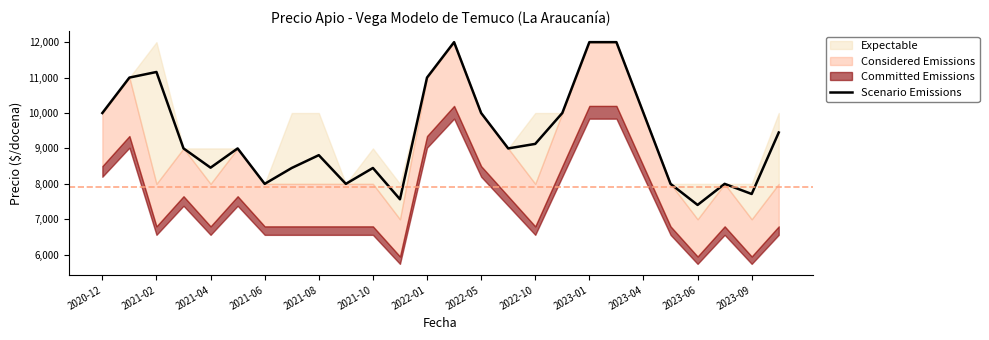

How many data points does each series have?

26